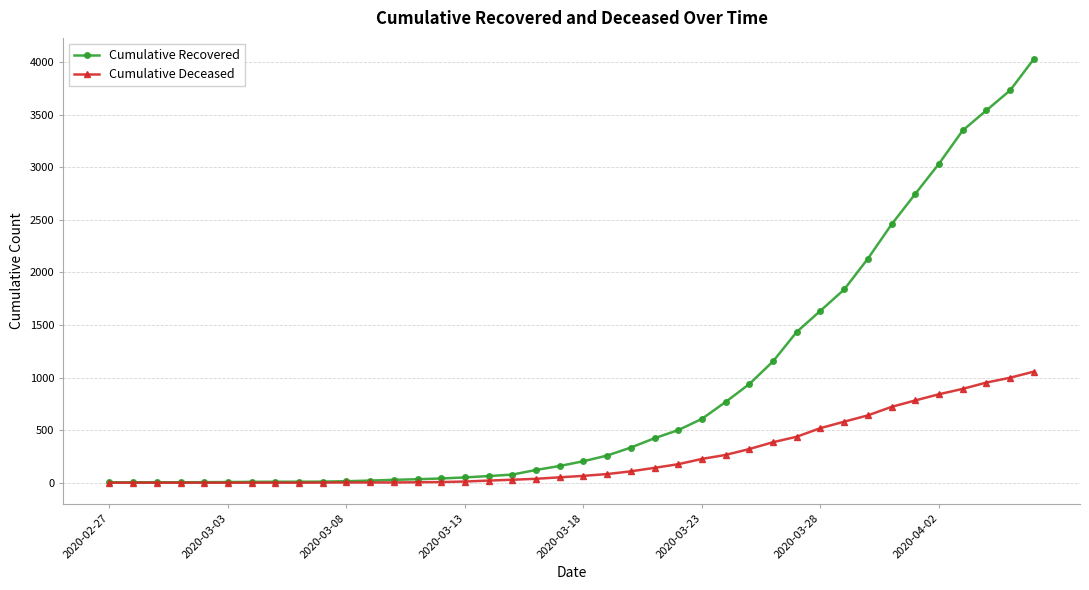

Does the chart have visible grid lines?

Yes